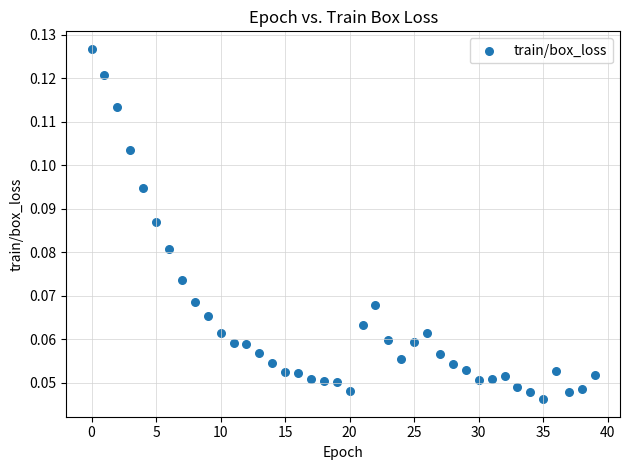

How many data points are displayed?

40